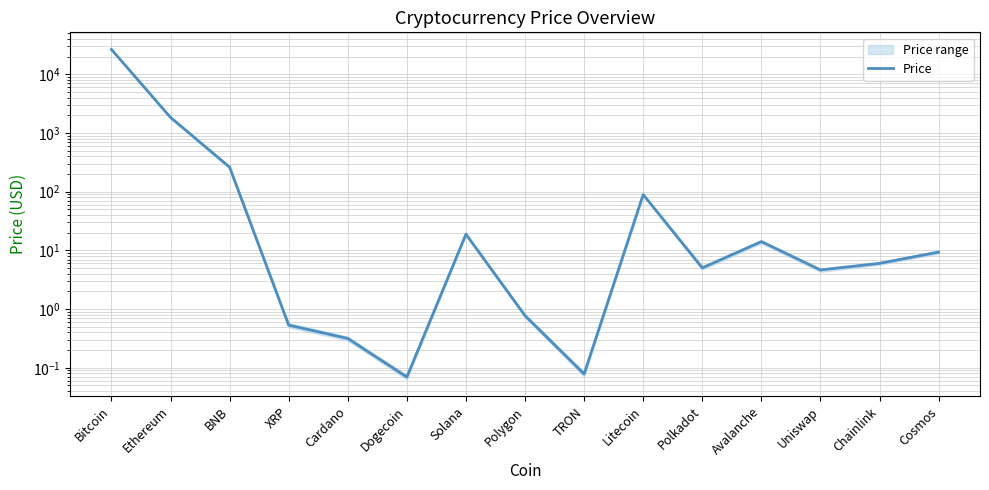

Reading left to right, extract all data points from this chart.

26618.9	1847.9	262.2	0.5	0.3	0.1	18.9	0.8	0.1	89.5	5.0	14.1	4.6	6.0	9.4